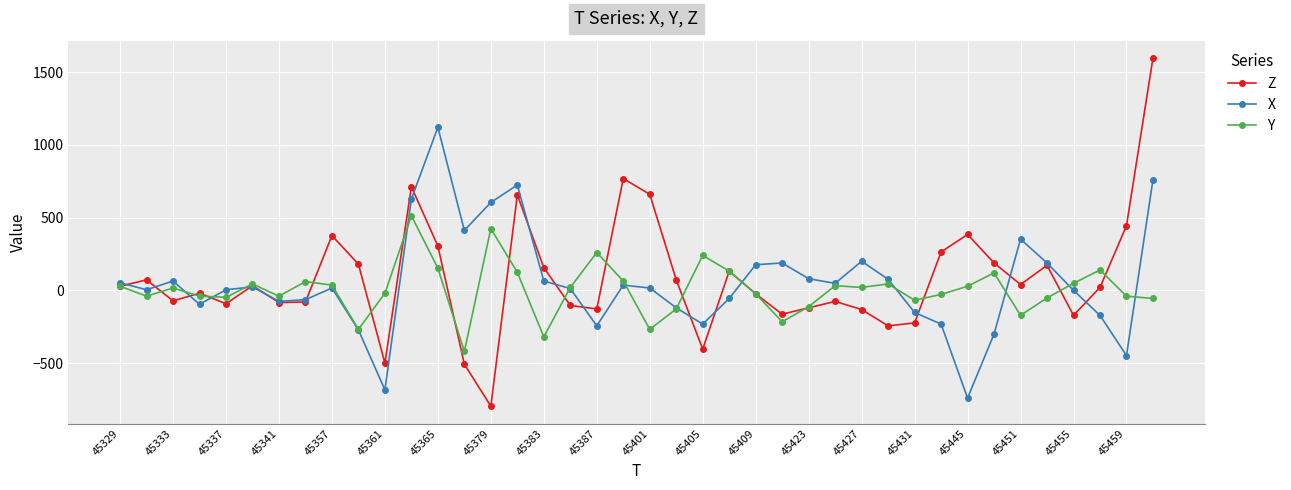

At how many categories does at least one series exceed 285?

12